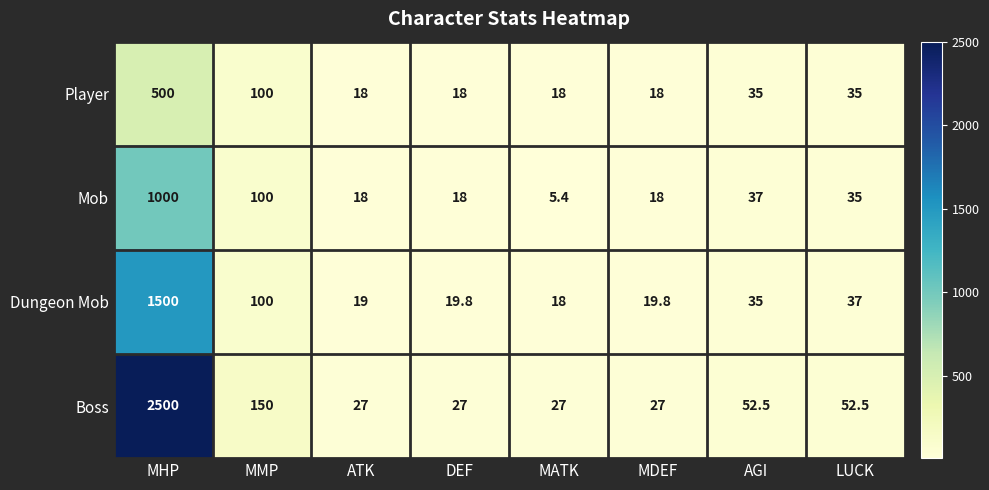

Which label corresponds to the largest value in the chart?

MHP